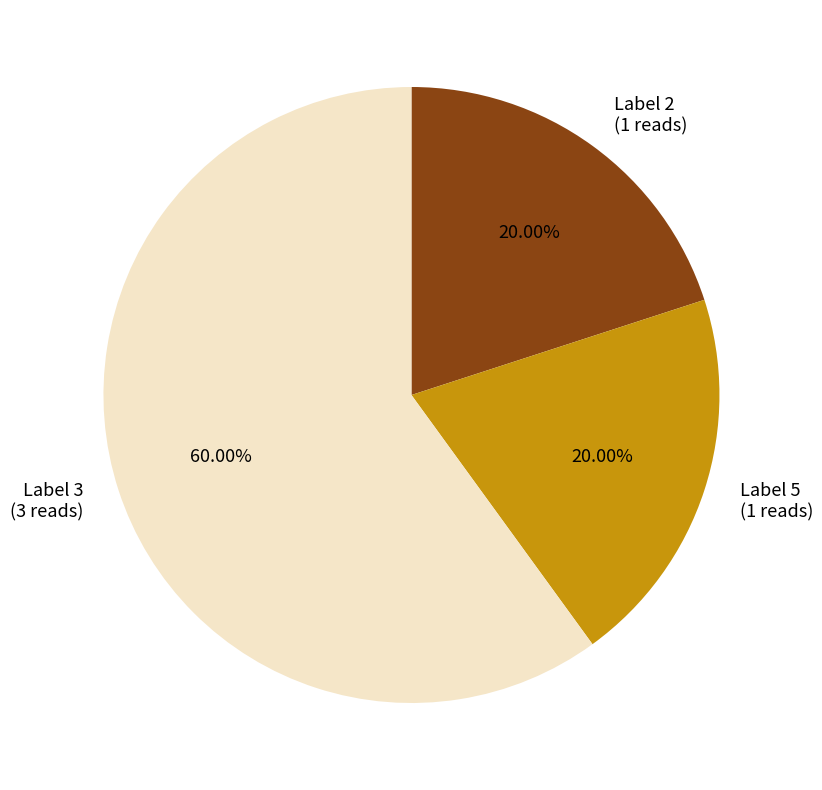

What is the ratio of the value at Label 3 (3 reads) to the value at Label 2 (1 reads)?

3.0